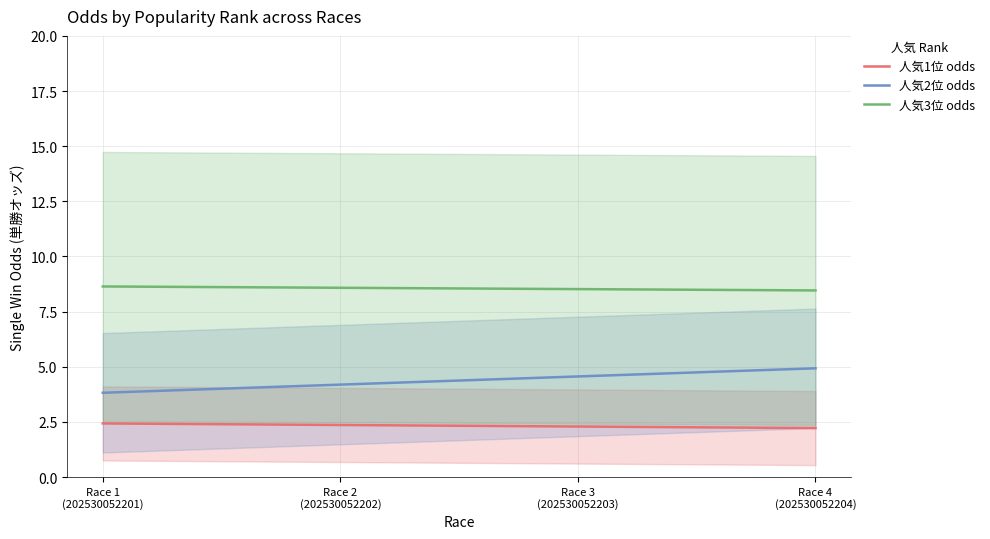

Rank the series at Race 3
(202530052203) from highest to lowest value.

人気3位 odds, 人気2位 odds, 人気1位 odds